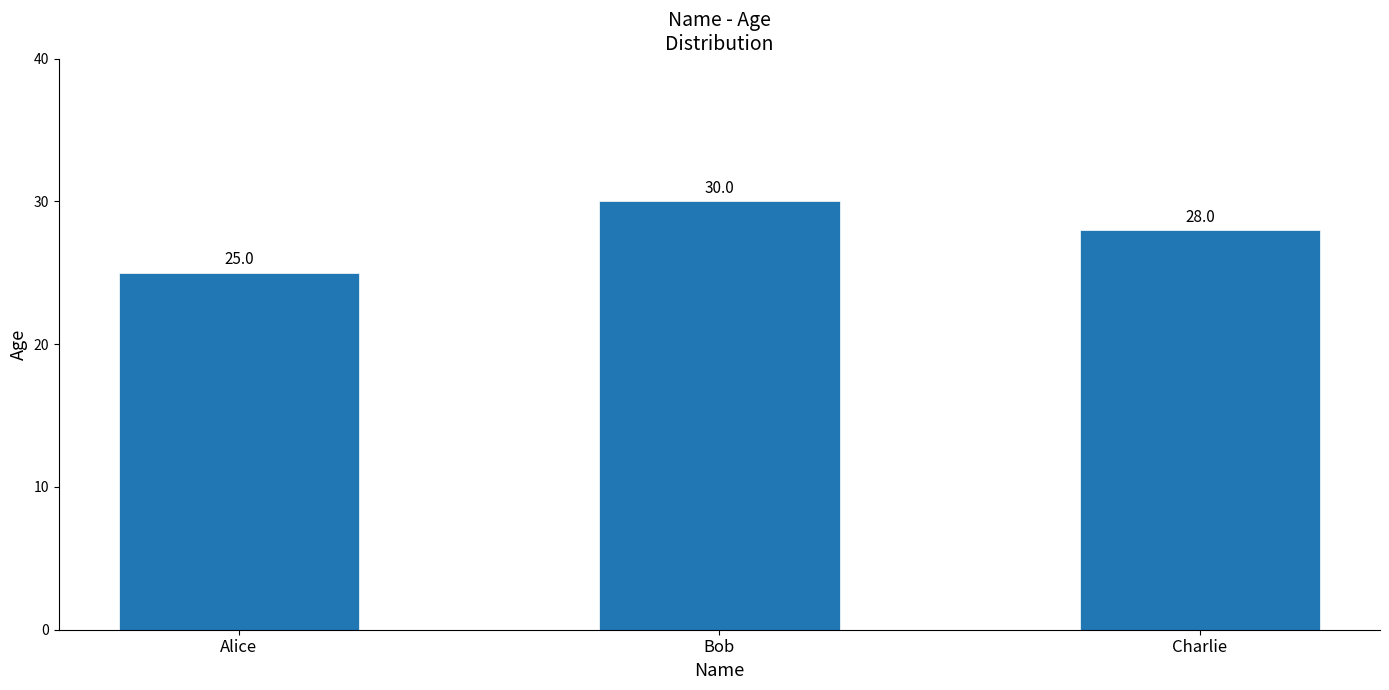

The value at Alice is 43. True or false?

False